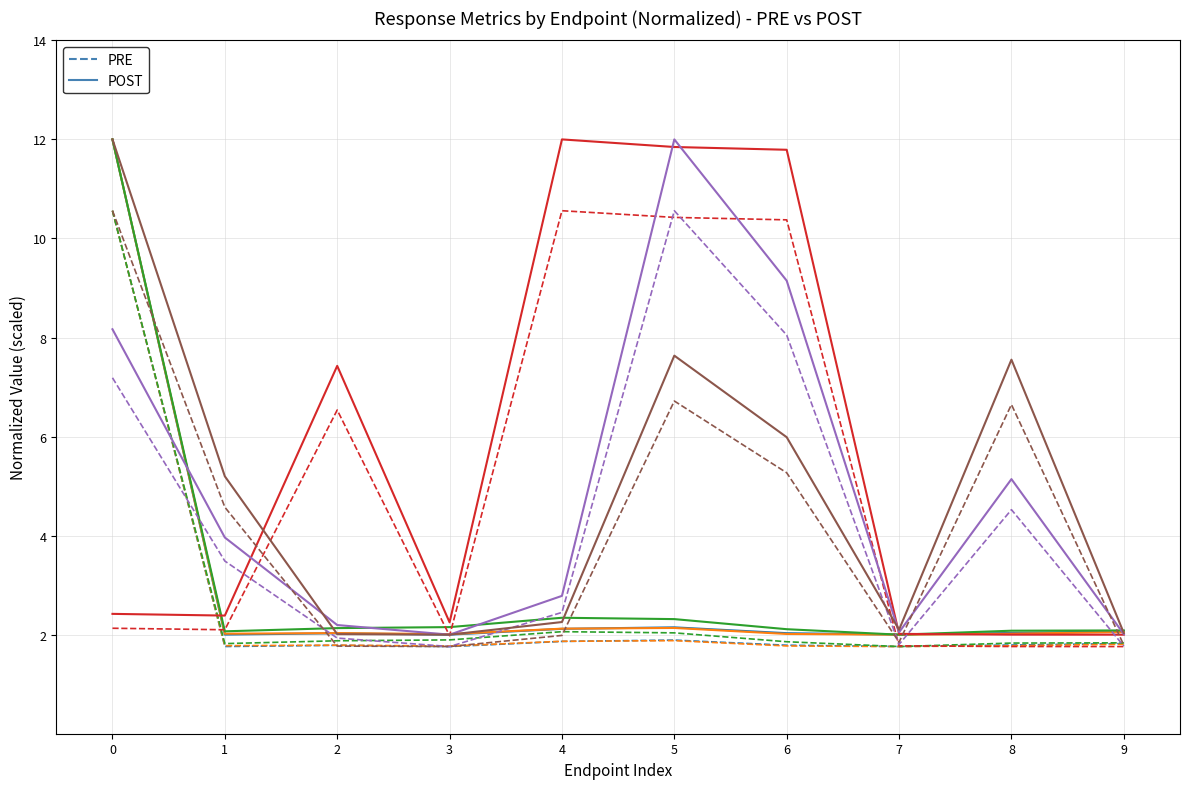

What is the minimum value shown in the chart?

1.8